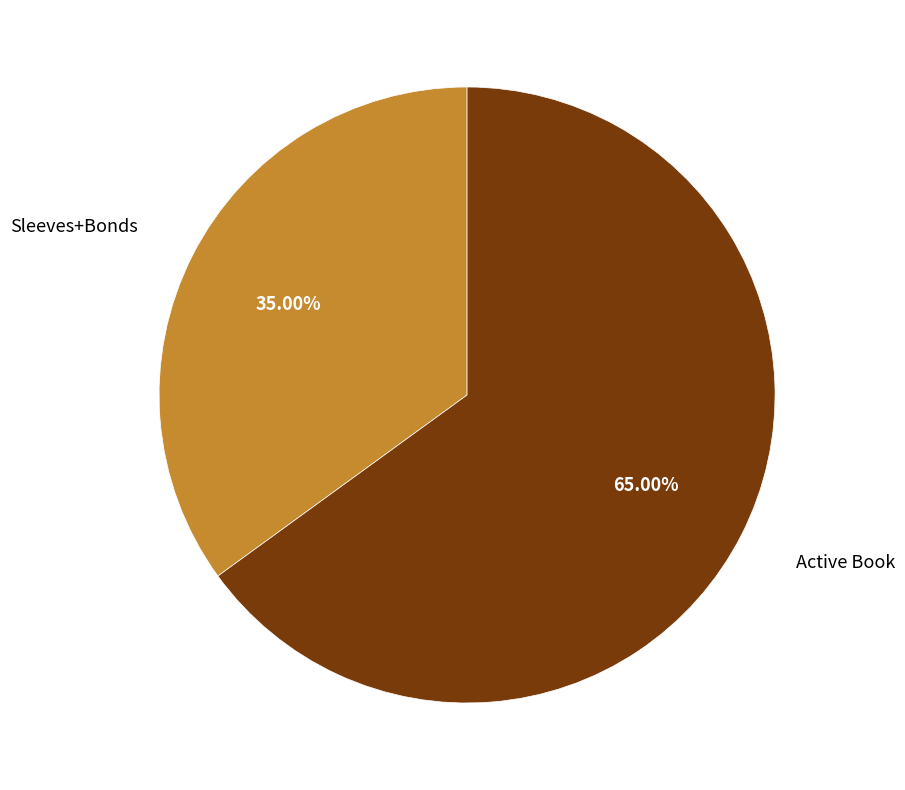

Is there a majority slice in this chart?

Yes